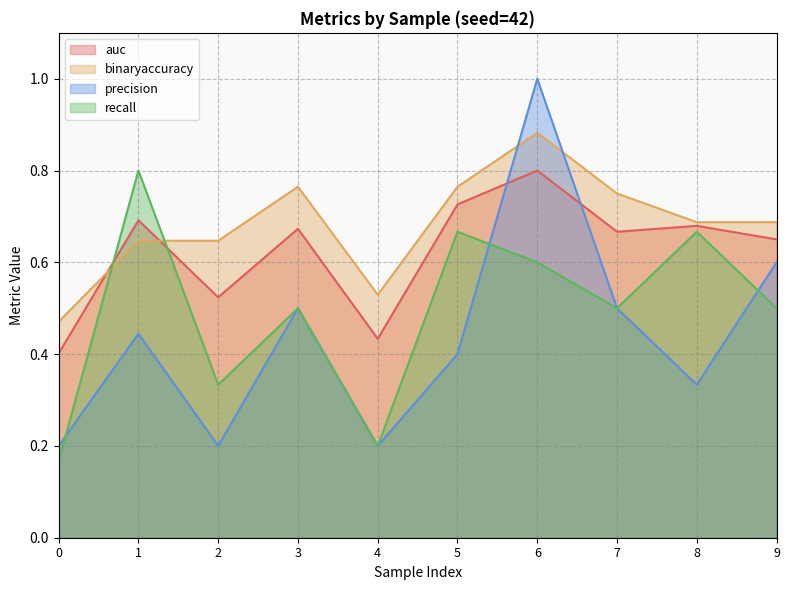

At which label does binaryaccuracy reach its peak?

6